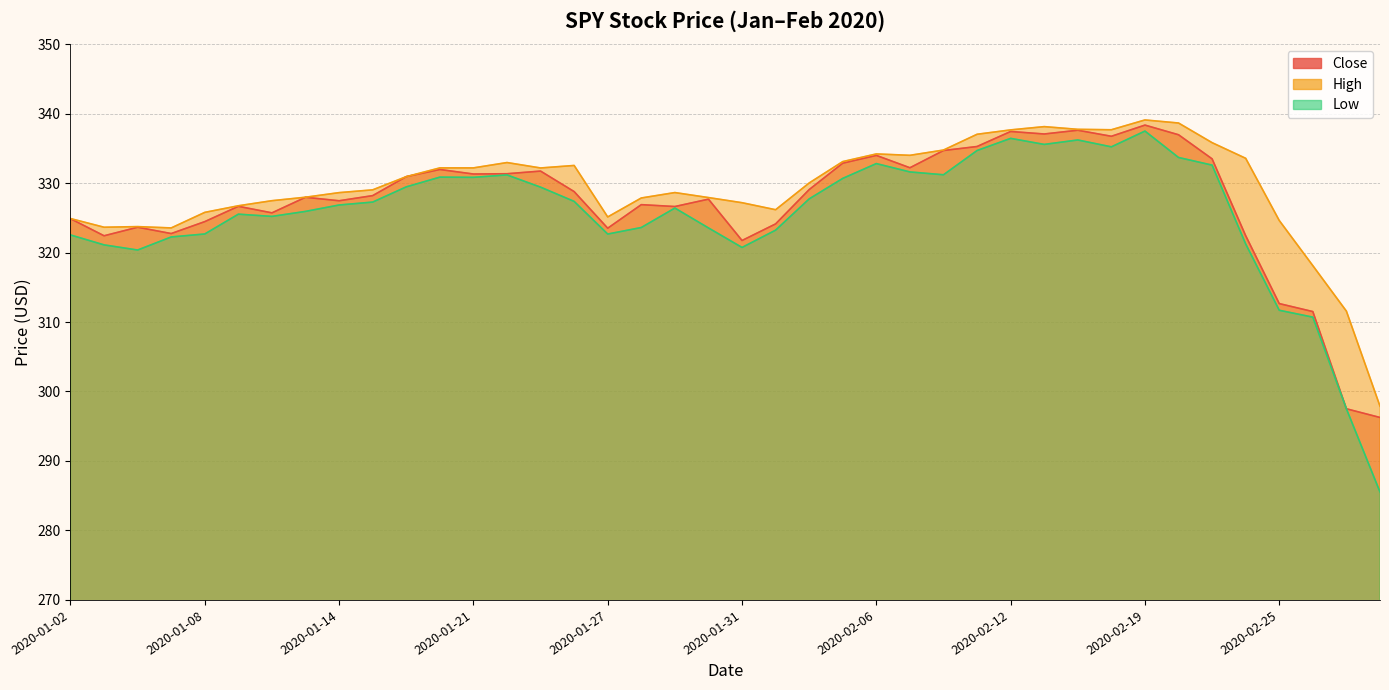

What are all the series names shown in the legend?

Close, High, Low